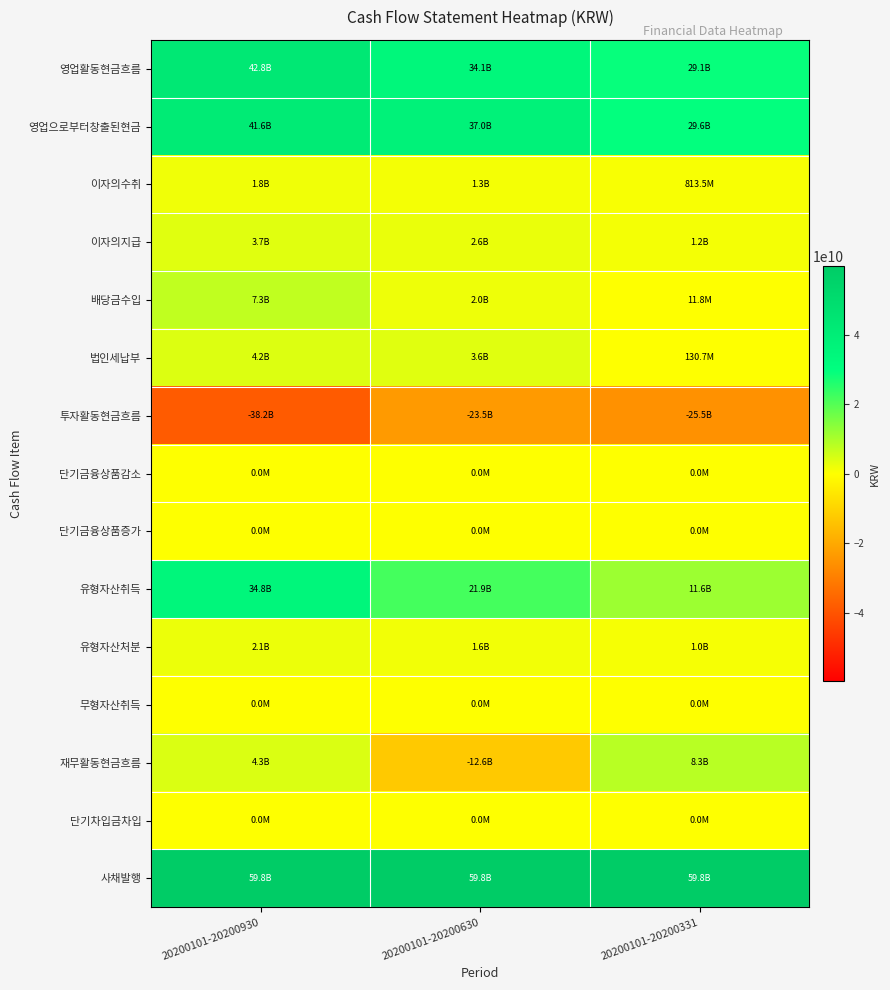

How many categories are shown in the chart?

3